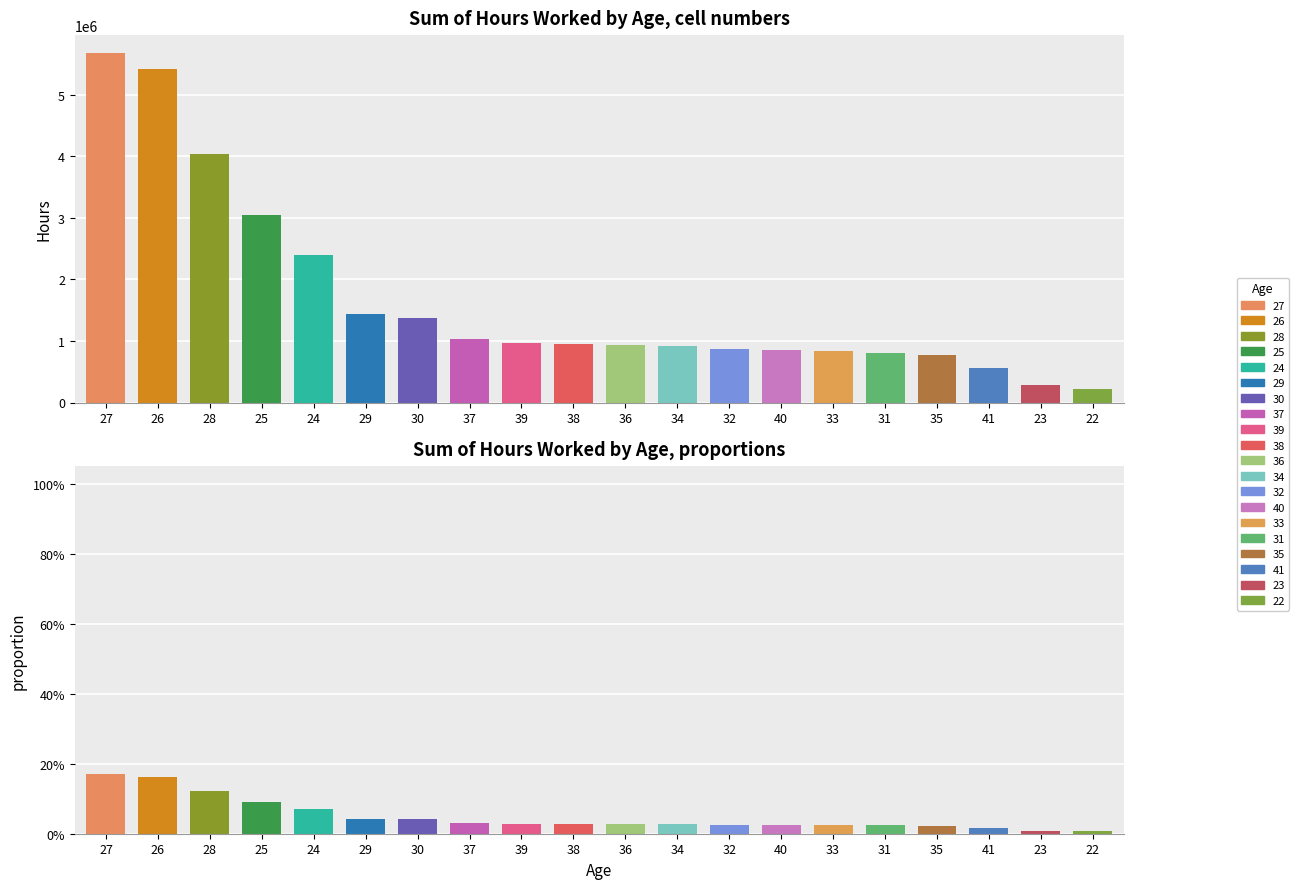

Rank the categories by value from lowest to highest.

22, 23, 41, 35, 31, 33, 40, 32, 34, 36, 38, 39, 37, 30, 29, 24, 25, 28, 26, 27